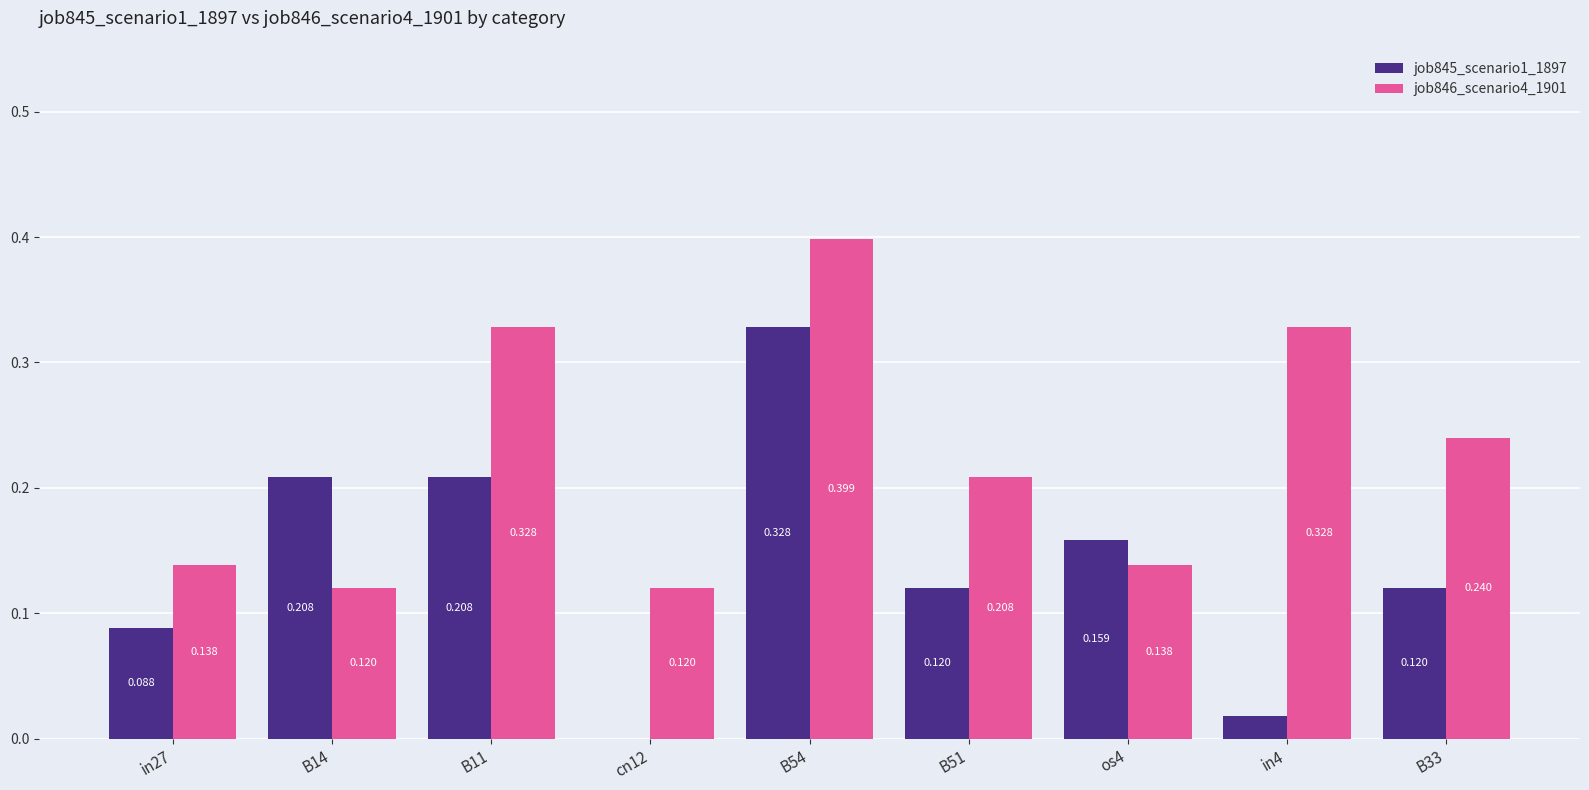

How many groups of bars are there?

9